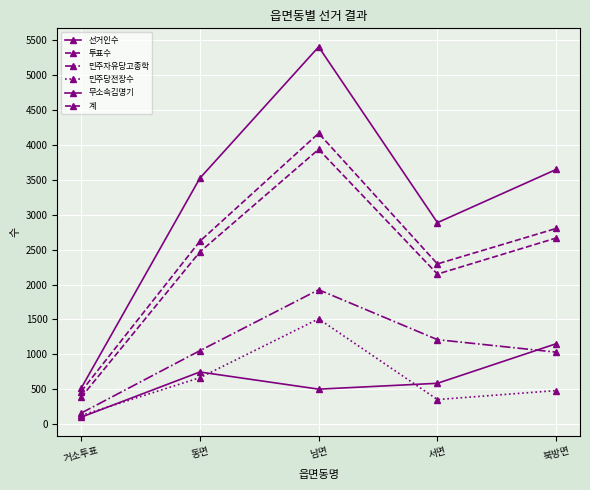

Does the chart display data point markers on the line(s)?

Yes